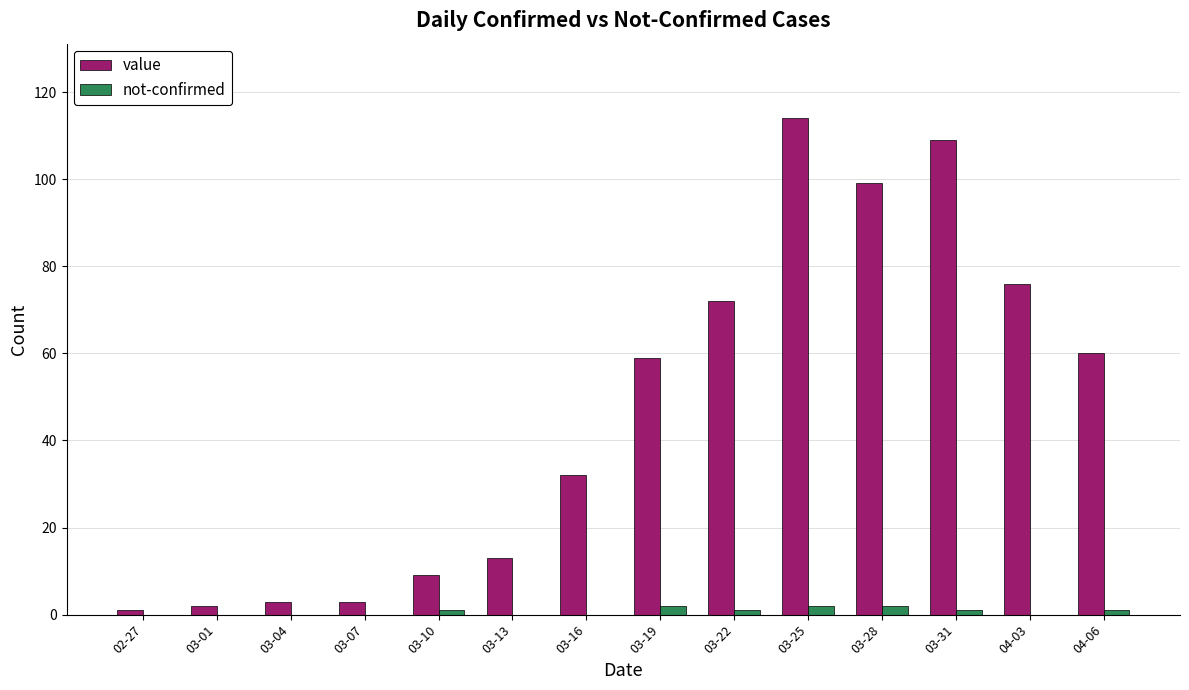

Which series changed the most between 03-16 and 04-03?

value